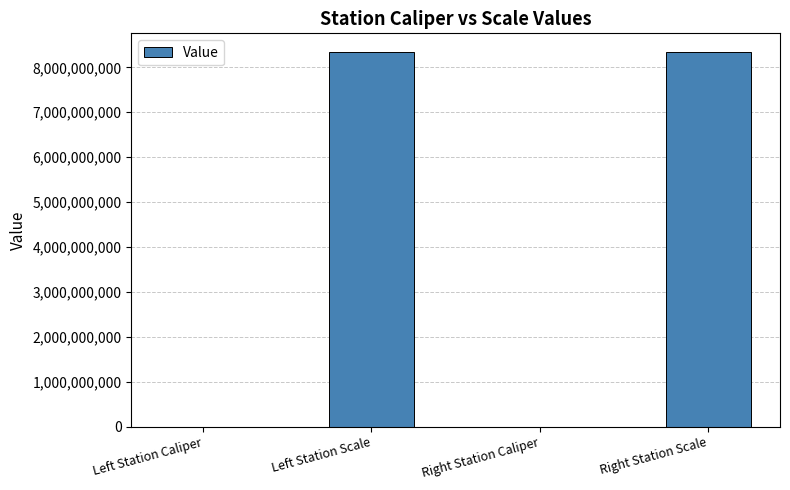

What is the ratio of the value at Left Station Caliper to the value at Right Station Caliper?

1.0